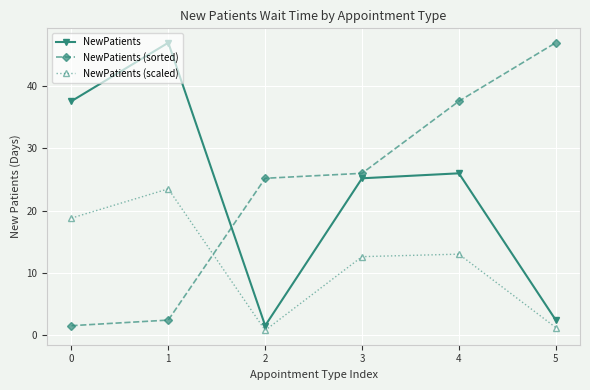

What is the spread (max minus min) of values at 4?

24.6